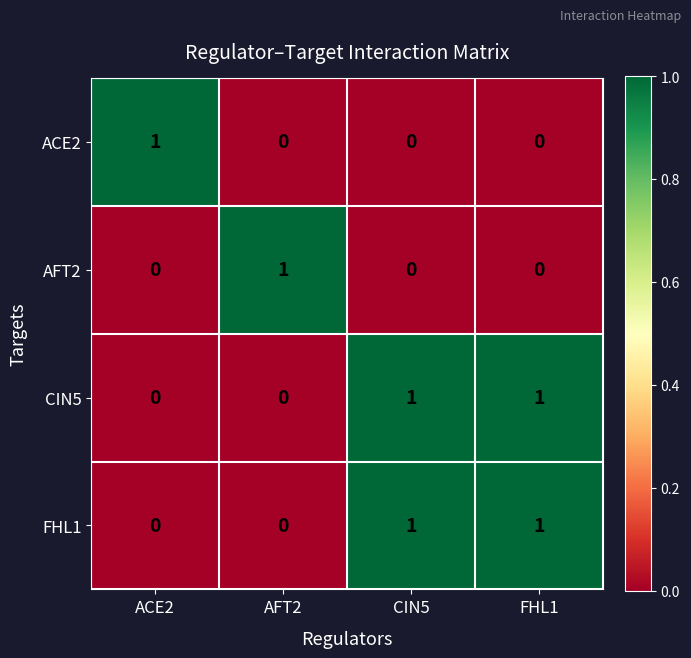

How many ACE2 values are between 0 and 1?

4